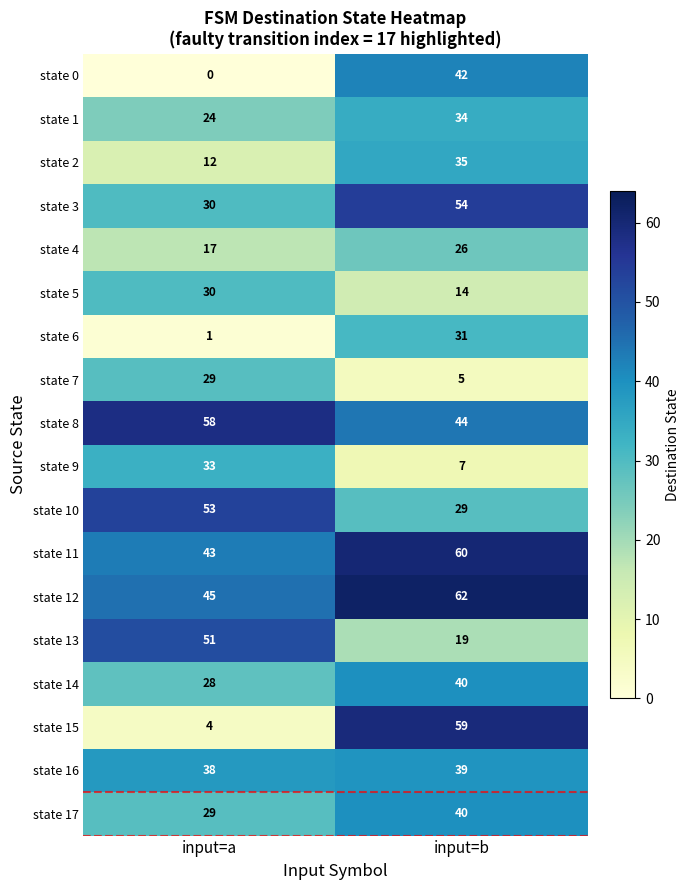

Which series has the largest total across all categories?

state 12